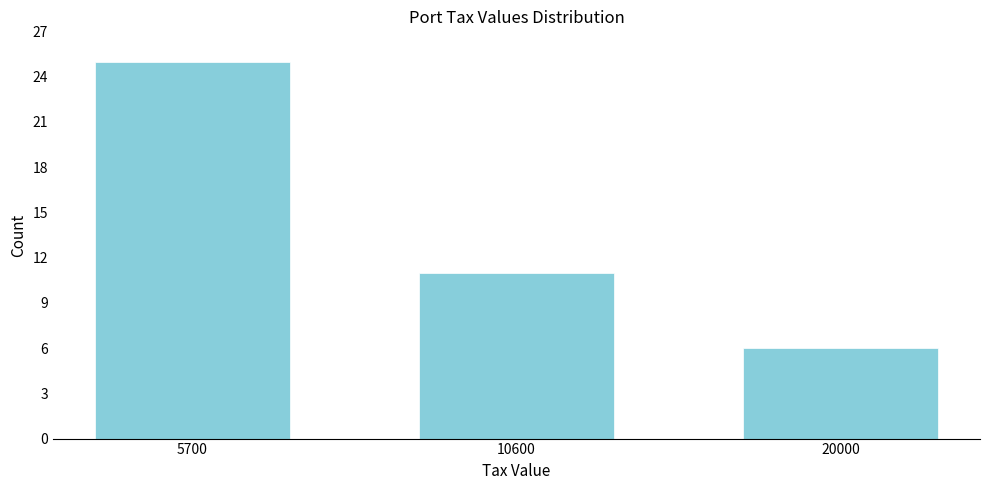

Reading left to right, extract all data points from this chart.

25	11	6